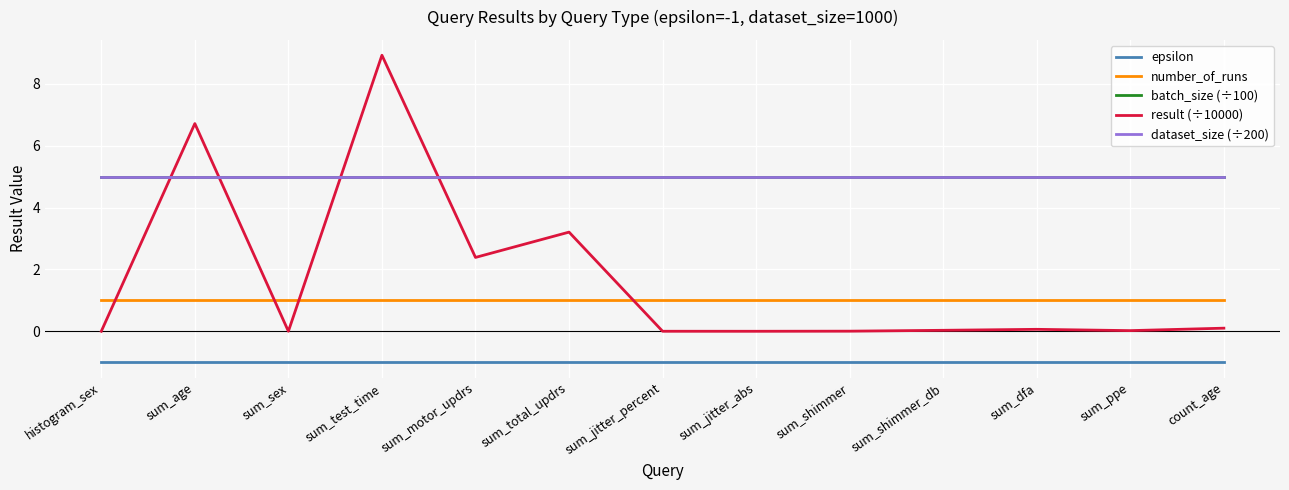

Is the value of result (÷10000) at sum_test_time greater than the value of batch_size (÷100) at sum_jitter_abs?

Yes